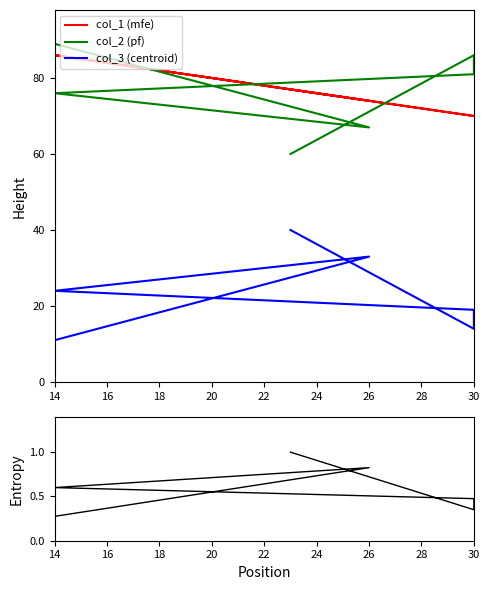

Count the col_1 (mfe) values in the range 70 to 86.

6